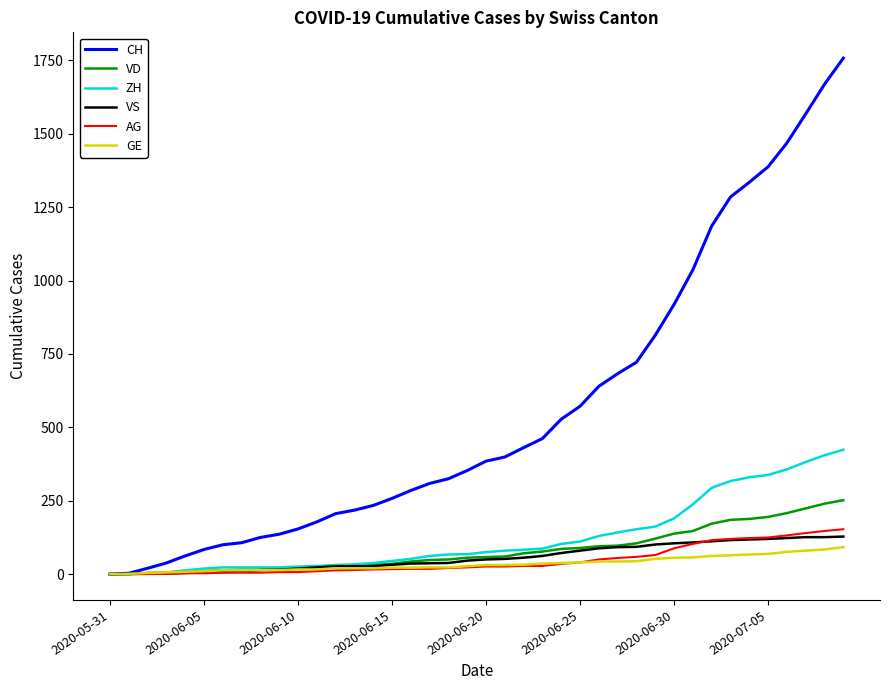

Which series has the widest spread of values?

CH